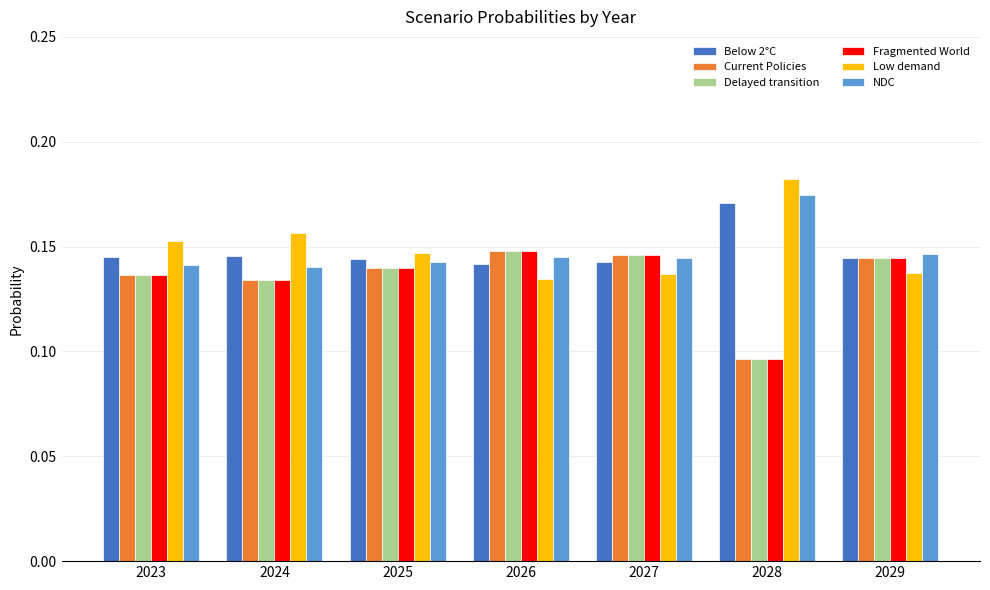

How many bars are there in total?

42